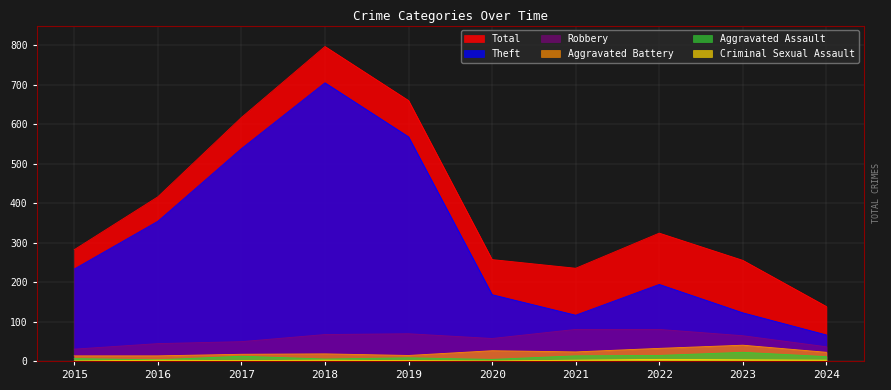

What is the difference between the maximum and second lowest values in the Aggravated Battery series?

27